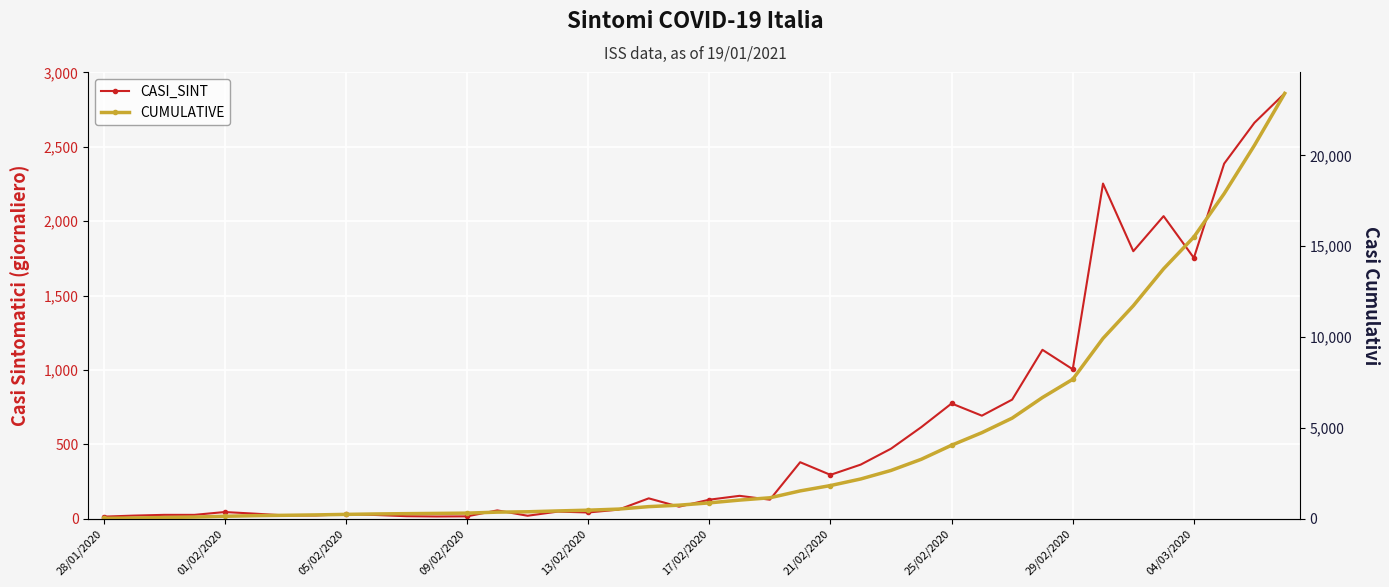

Read the CUMULATIVE value at 09/02/2020, to the nearest 10.

300